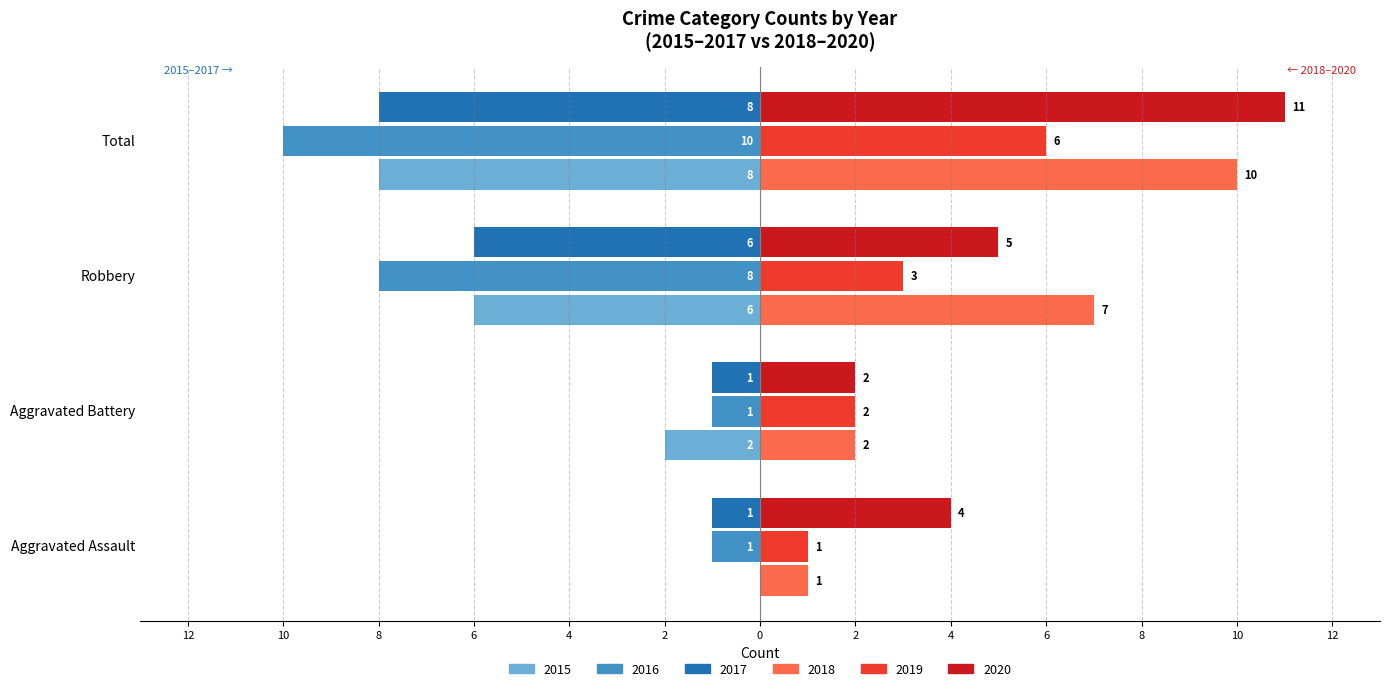

What is the average value of the 2018 series?

5